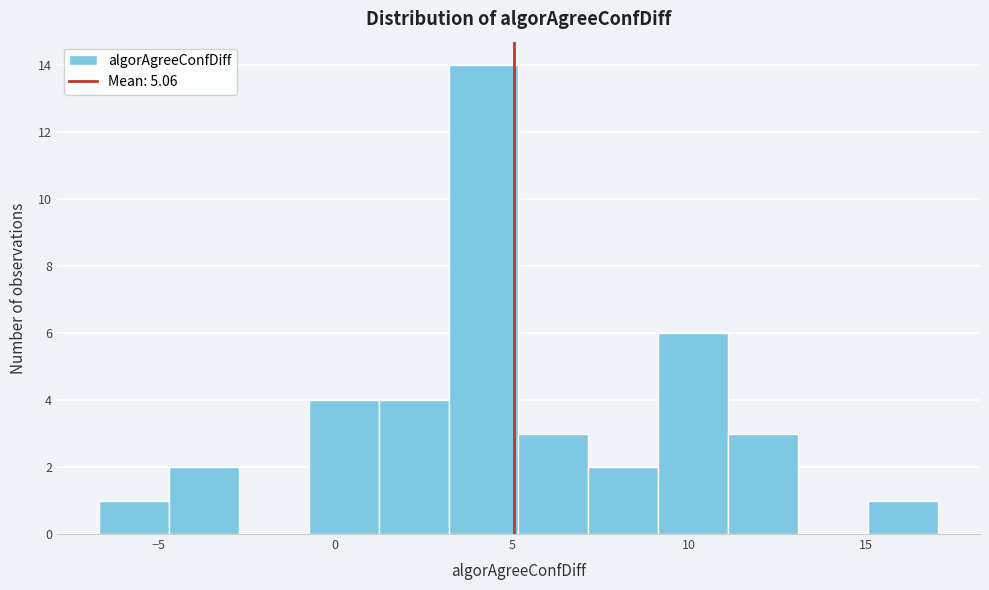

Read against the x-axis, roughly where is the centre of the tallest bar?

4.0